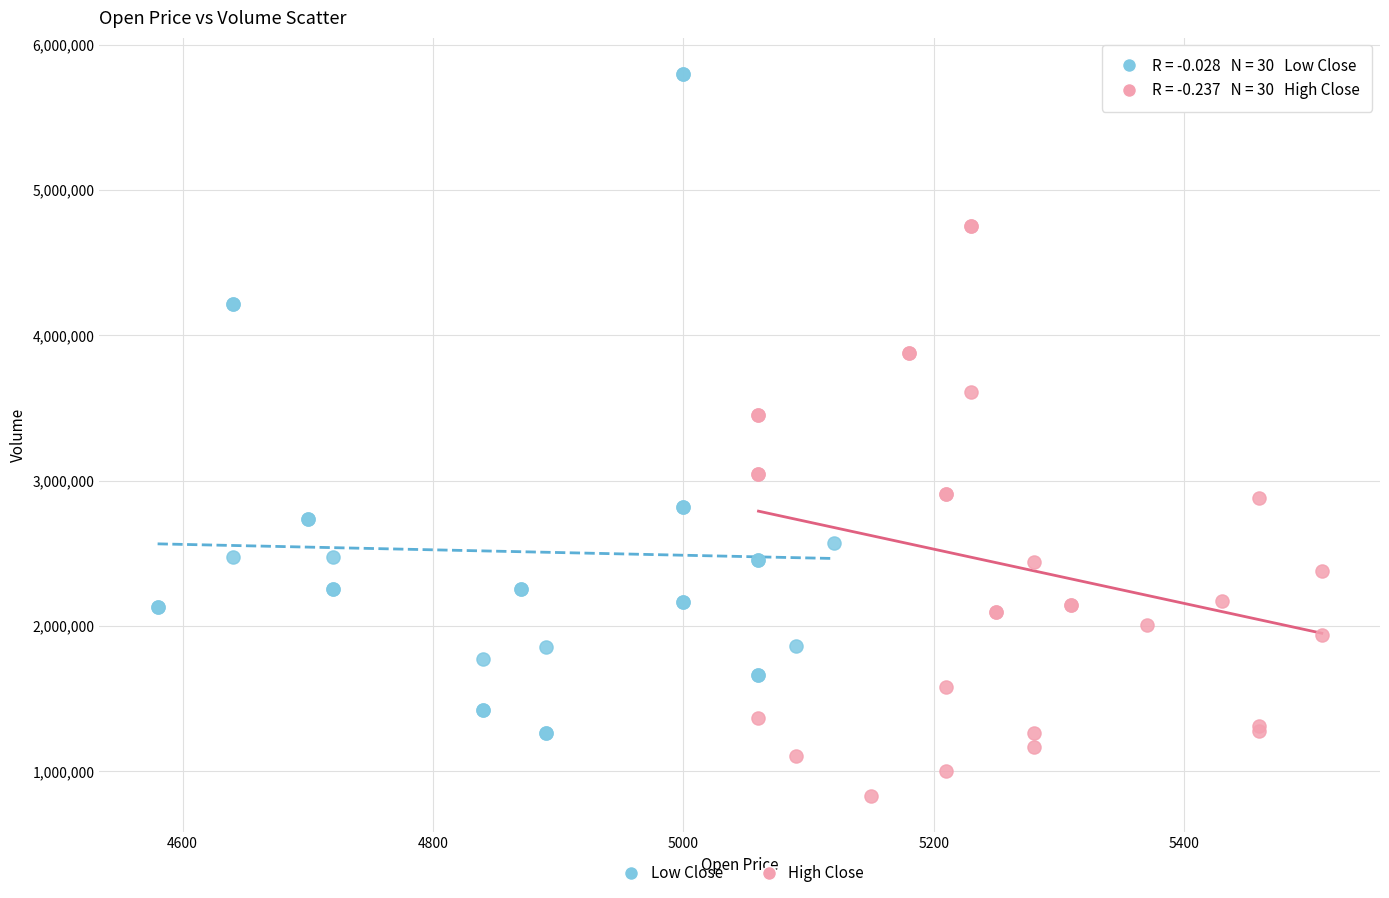

Which series has the widest spread of Y values?

Low Close